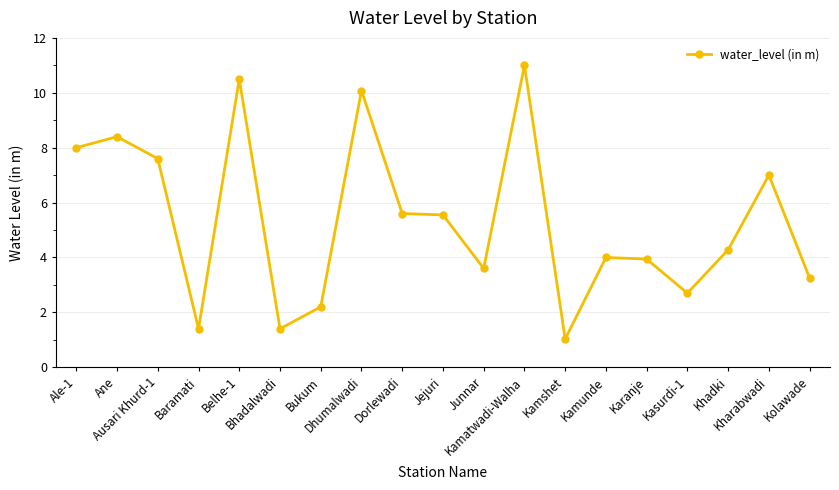

What is the greatest value displayed?

11.0